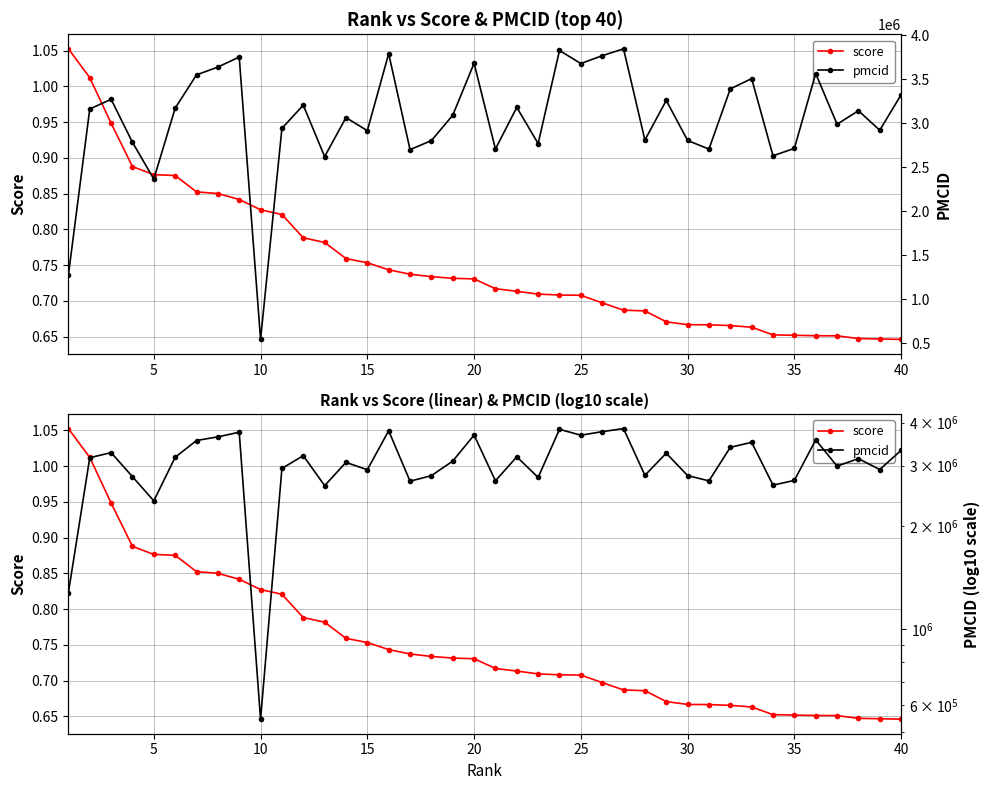

What is the average value of the pmcid series?

3046179.0